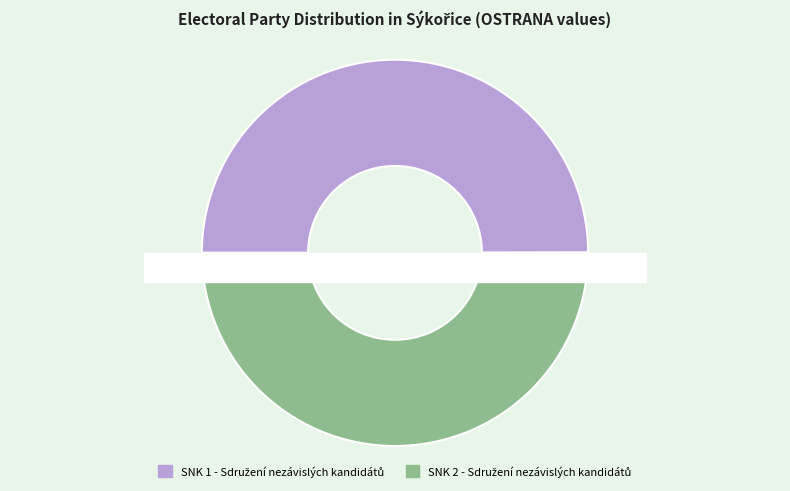

How many segments does this pie chart have?

2